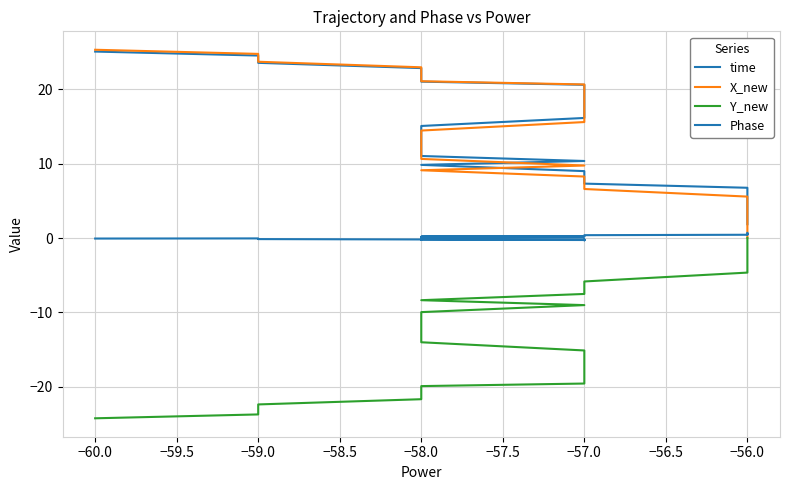

How many interior local valleys does the Phase series have?

6